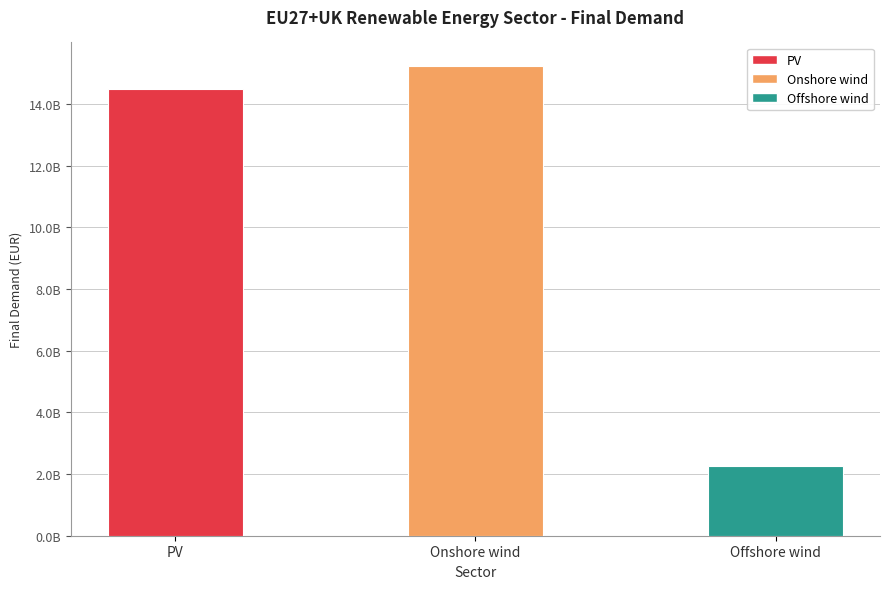

List the labels in order of value, largest first.

Onshore wind, PV, Offshore wind